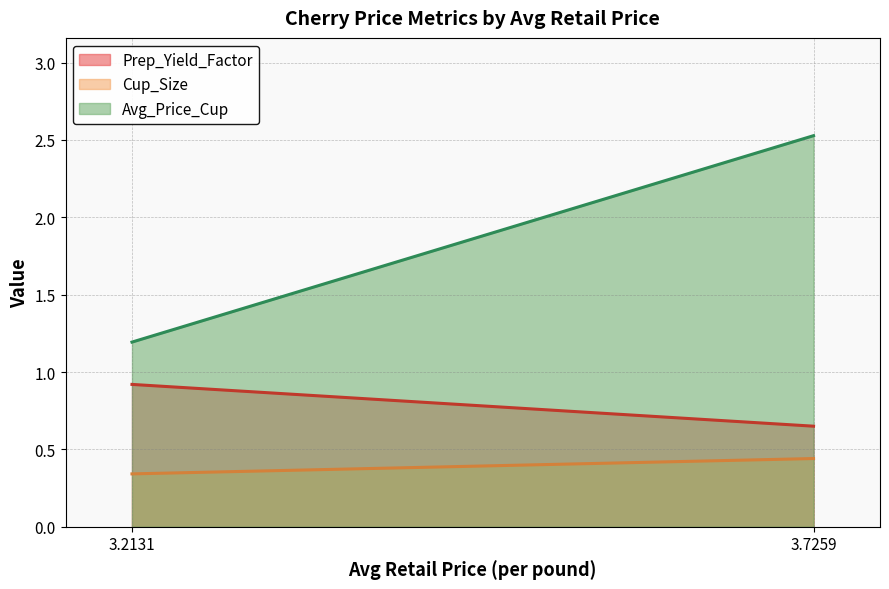

What is the difference between the Cup_Size values at 3.7259182628 and 3.2130681107?

0.1